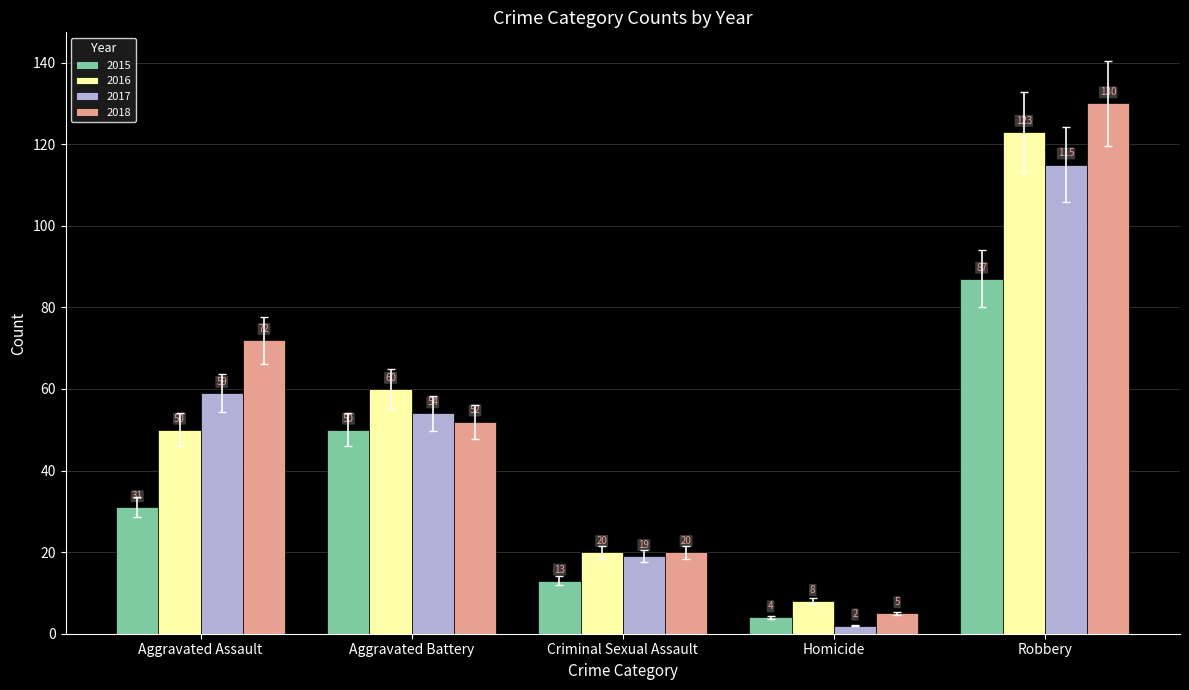

The value of 2016 at Robbery is 123. True or false?

True